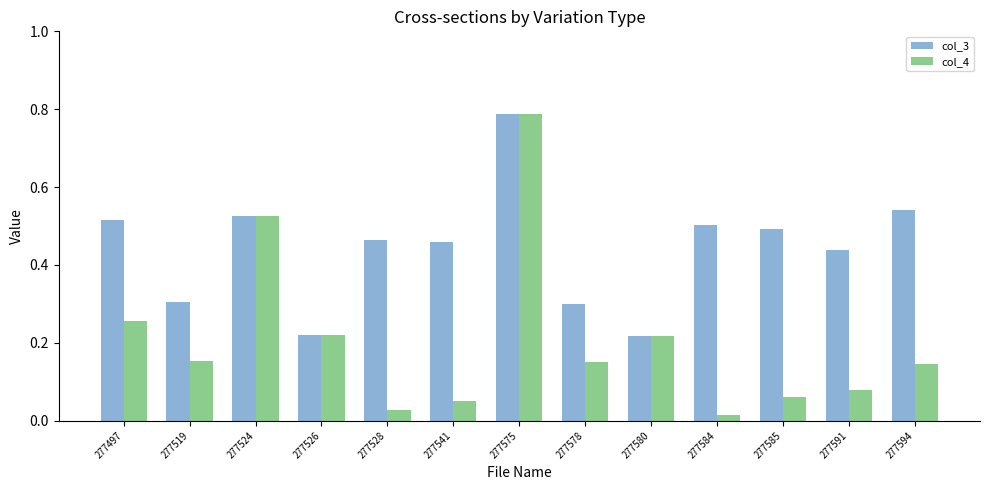

At 277578, list the series in order from smallest to largest.

col_4, col_3